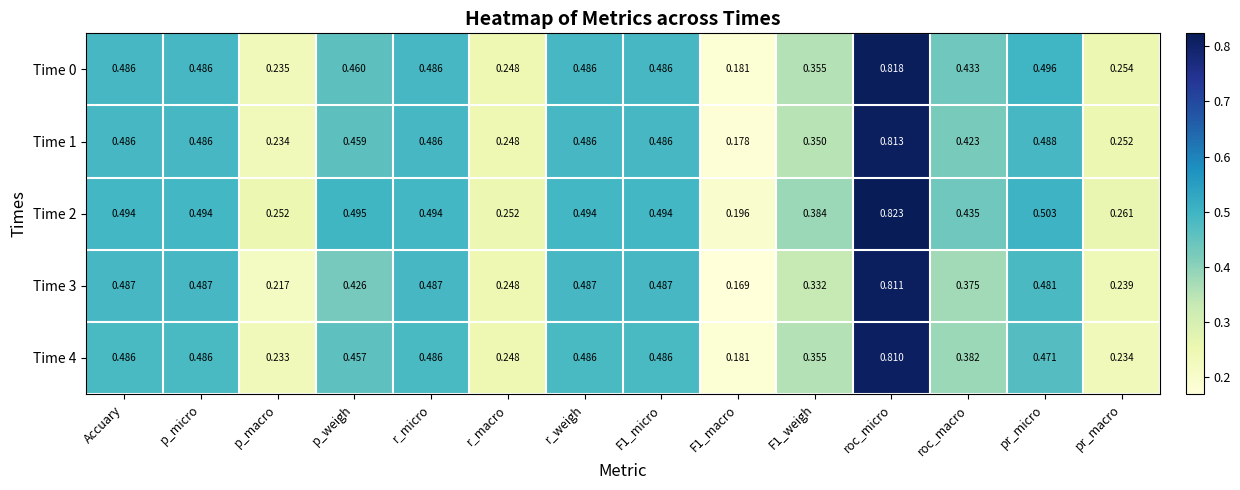

At which category is the sum across all series the highest?

roc_micro